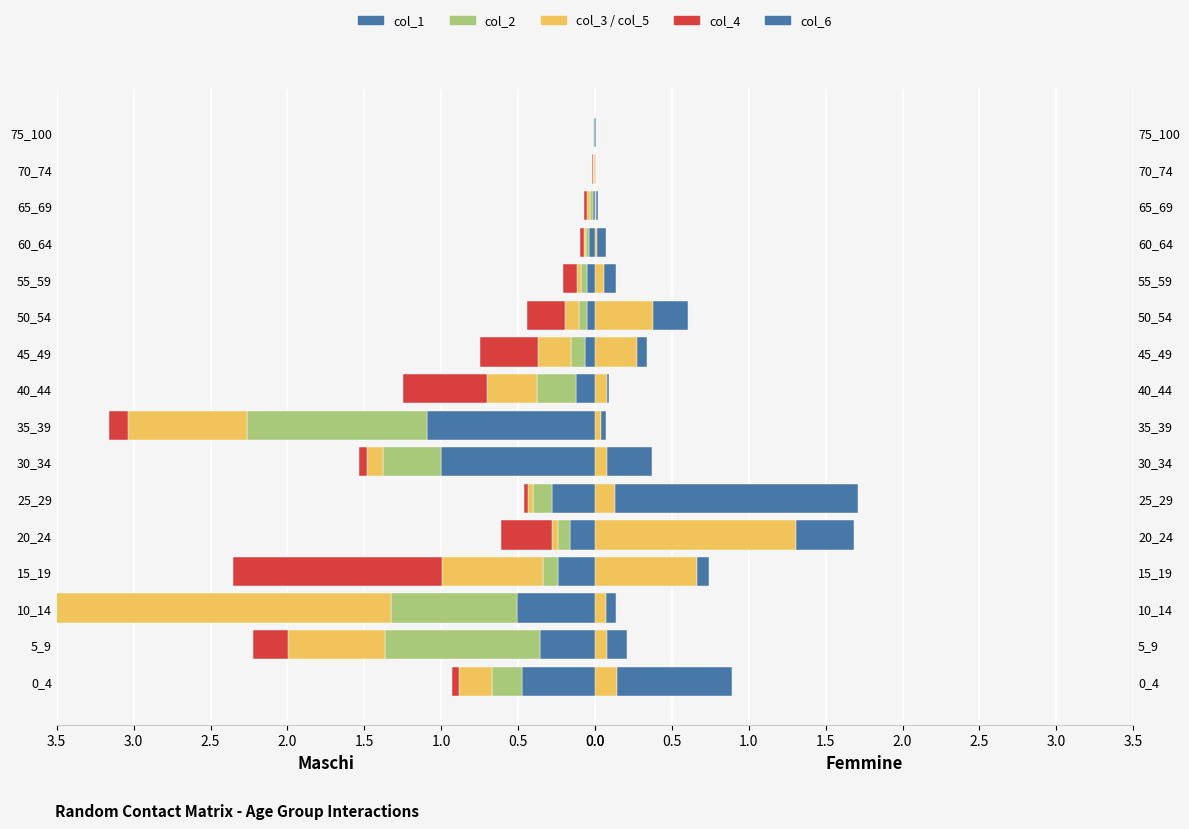

At how many categories does at least one series exceed 1?

6